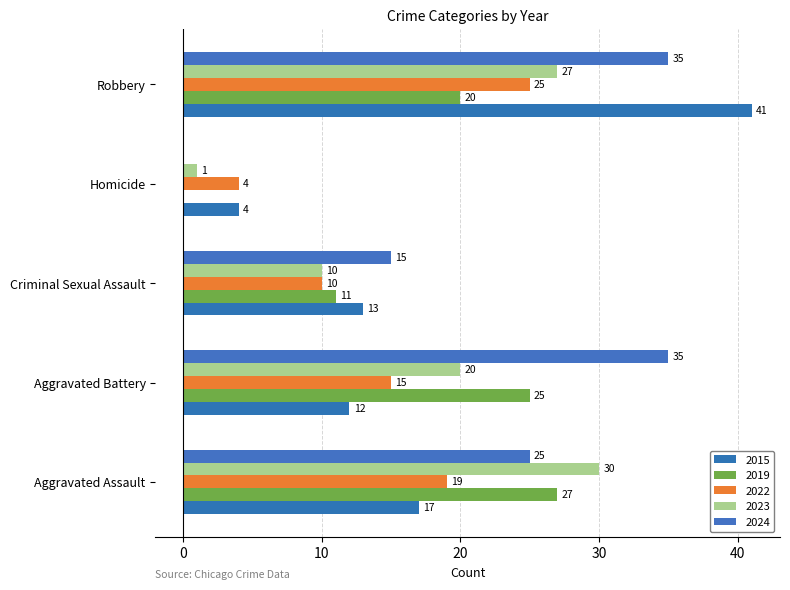

Count the number of categories in the chart.

5